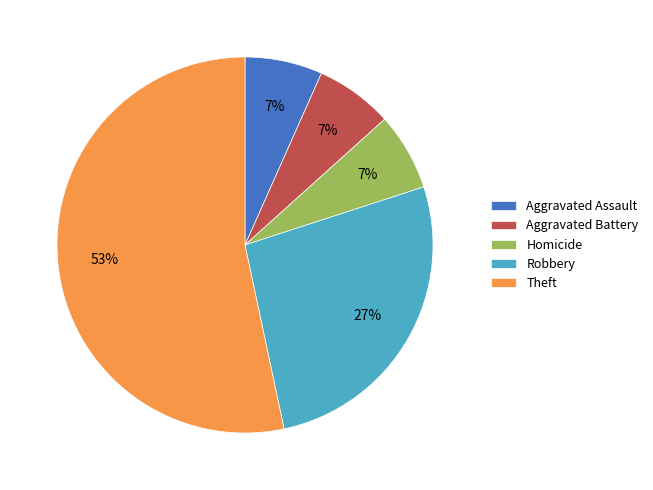

To the nearest percent, what is the average slice percentage?

20%